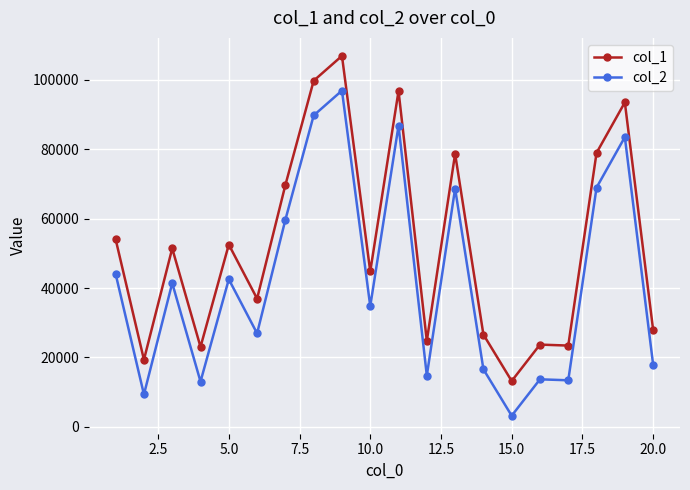

True or false: col_1 and col_2 intersect in this chart.

False